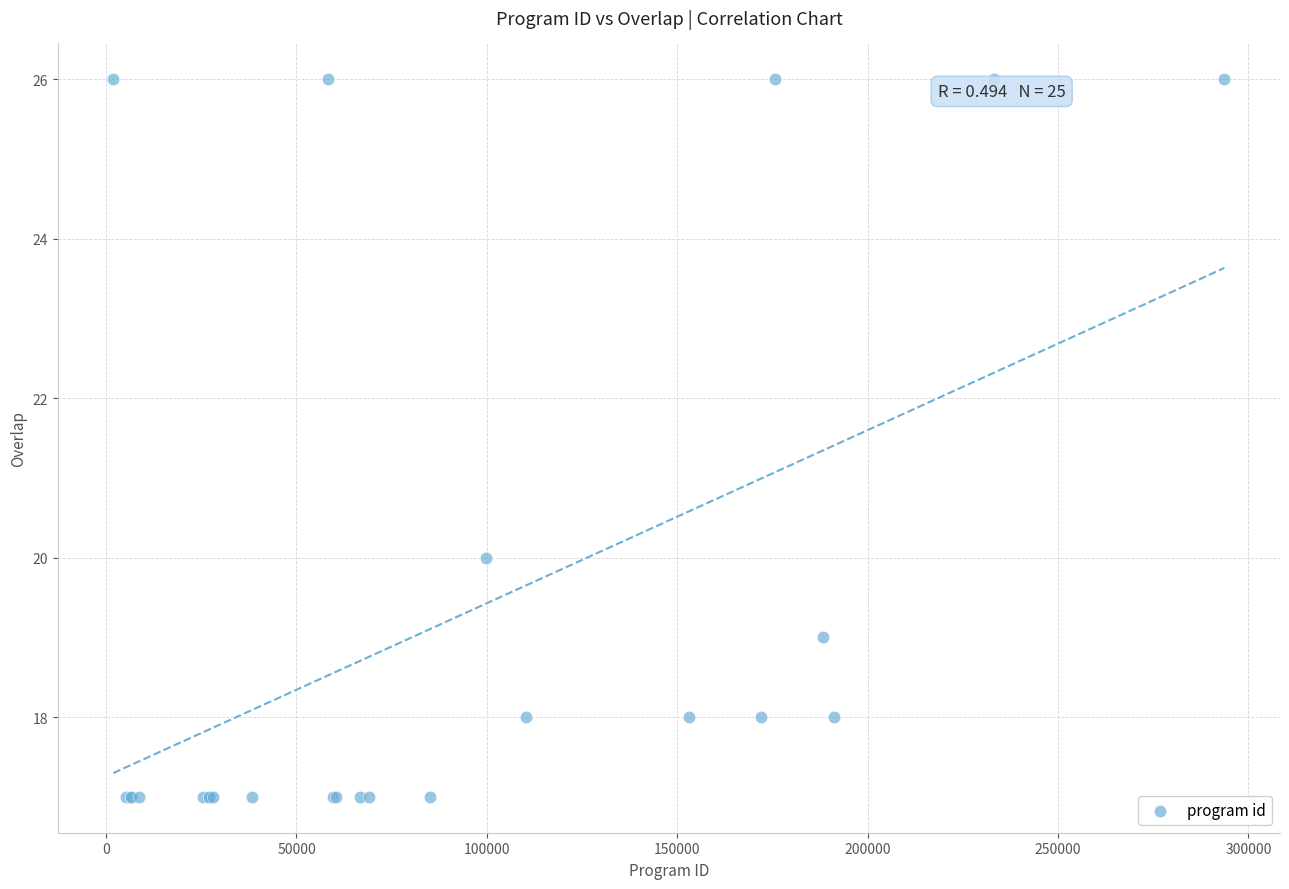

What Y value in the scatter plot is closest to 21?

20